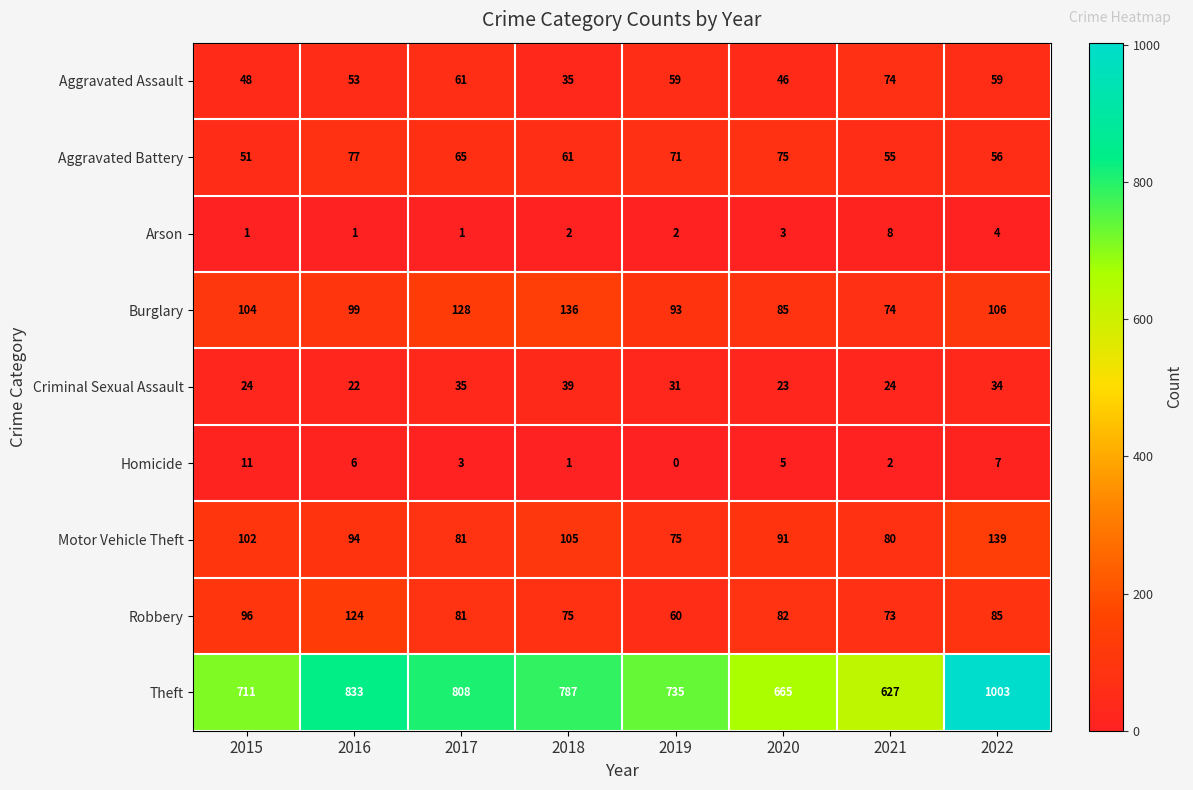

How many values in the Burglary series are below 104?

4